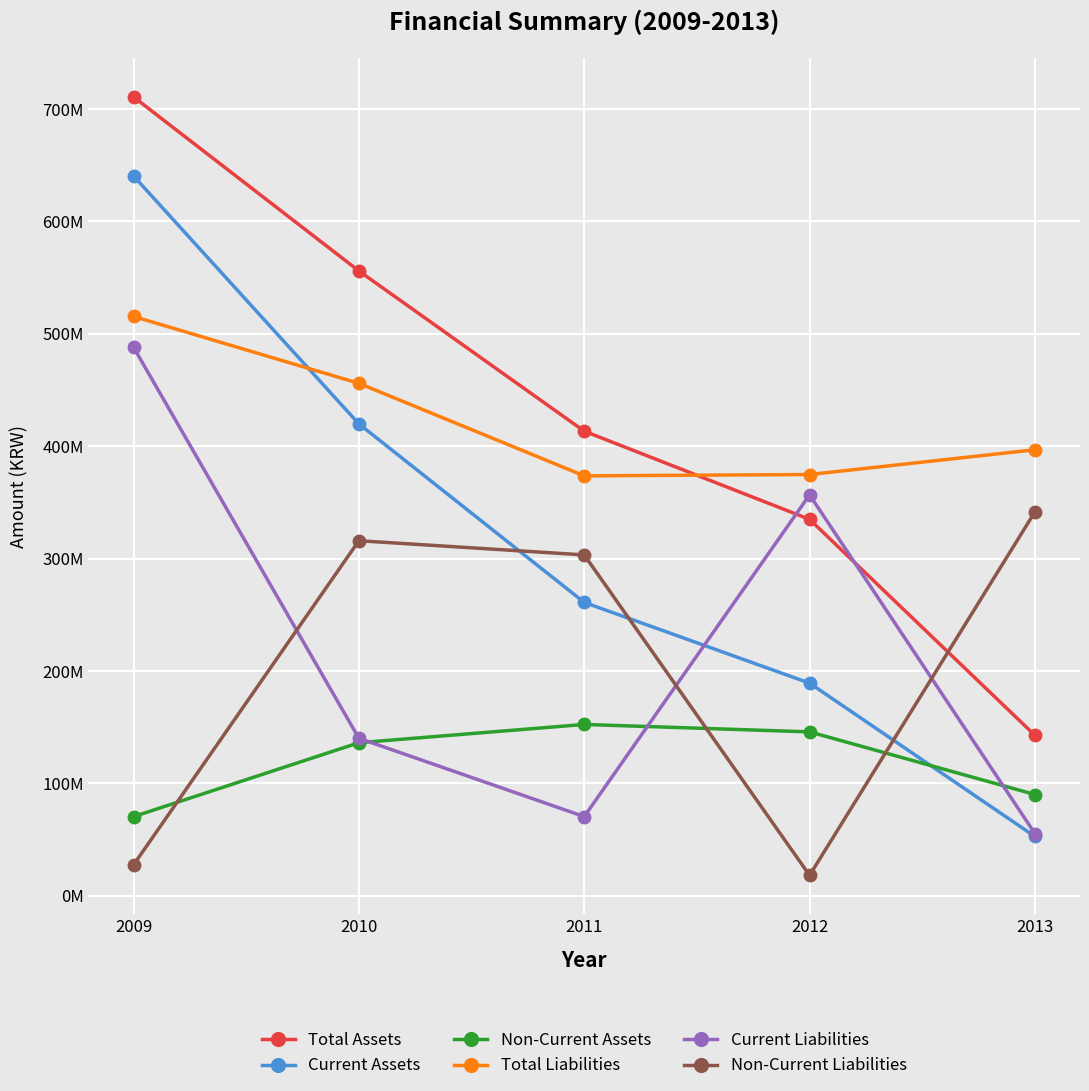

Is it true that Current Liabilities equals 830340665 at 2009?

False